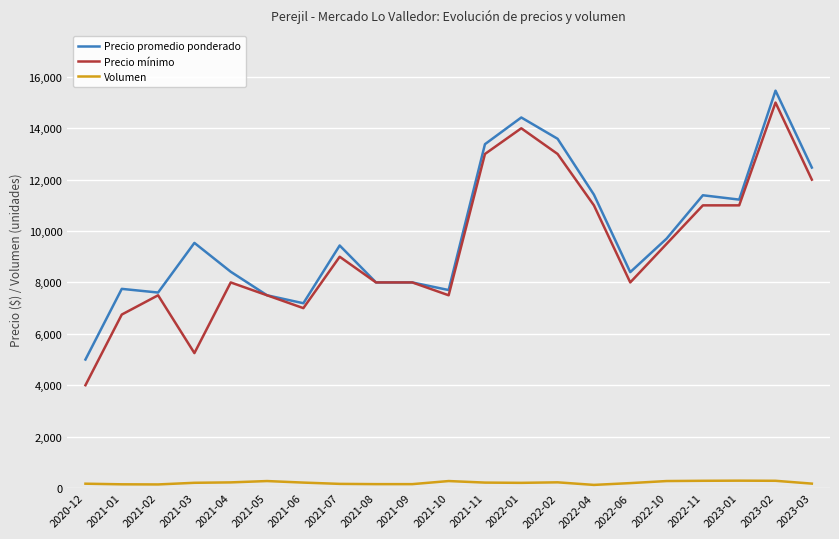

What is the highest value of the Precio promedio ponderado series?

15464